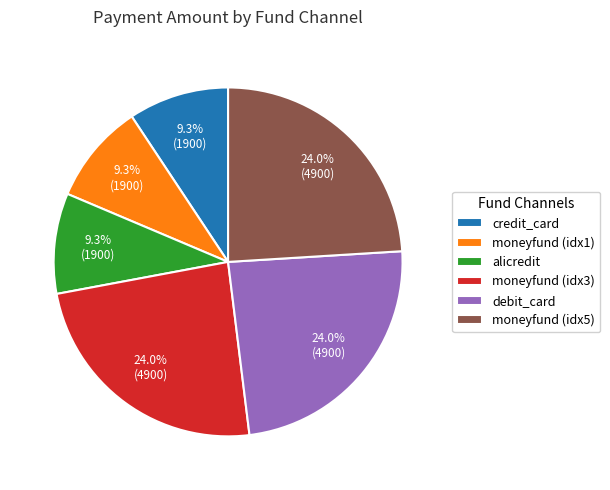

What is the ratio of the value at credit_card to the value at moneyfund (idx3)?

0.4